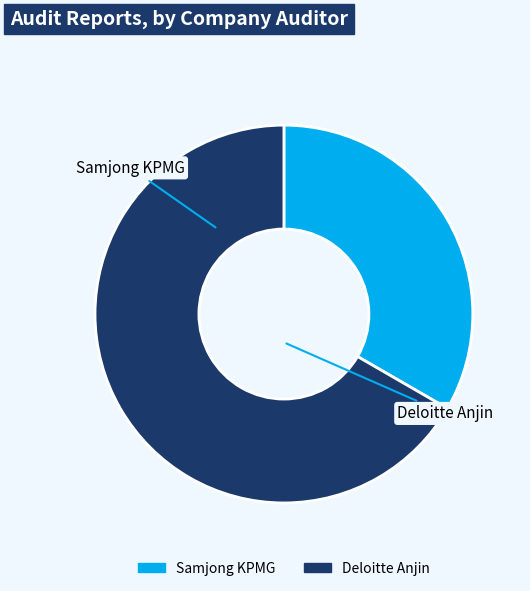

Do Samjong KPMG and Deloitte Anjin together represent more than half of the pie?

Yes